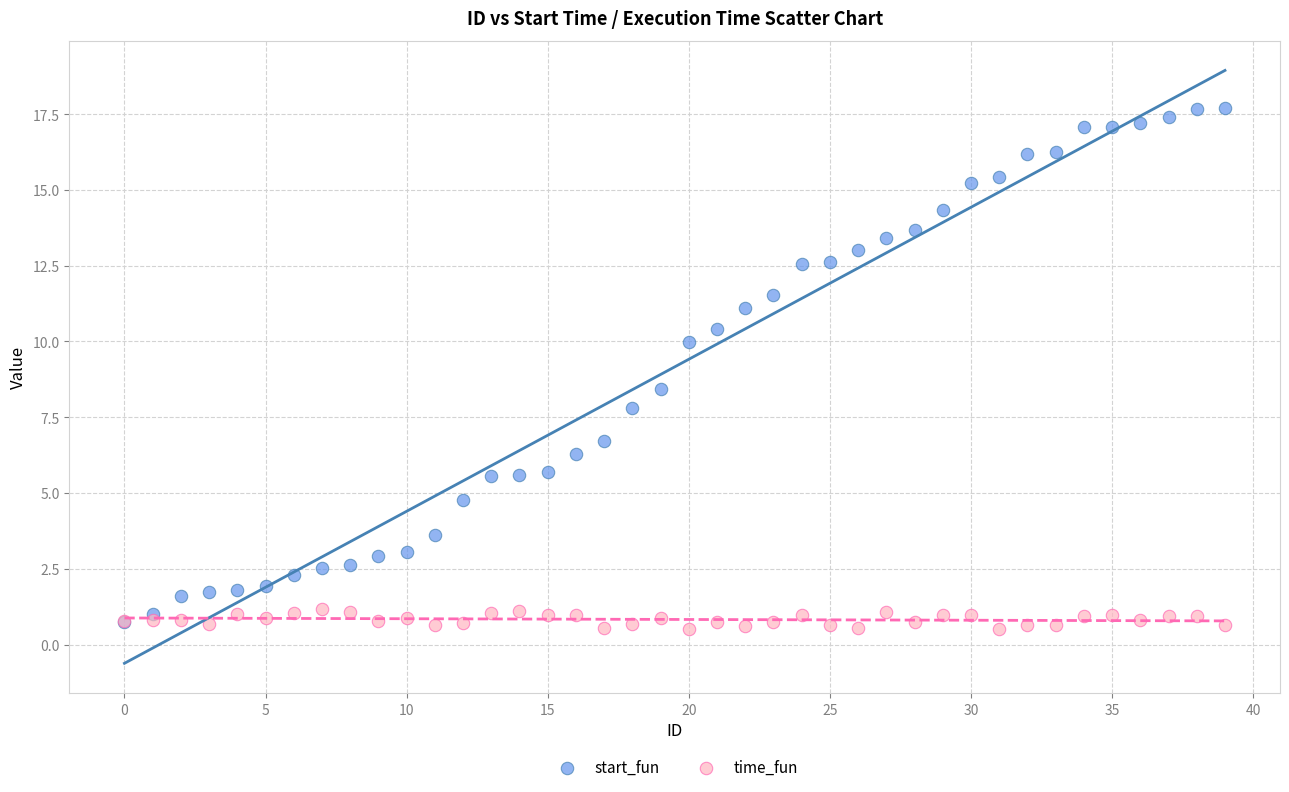

Which series reaches the minimum Y coordinate?

time_fun